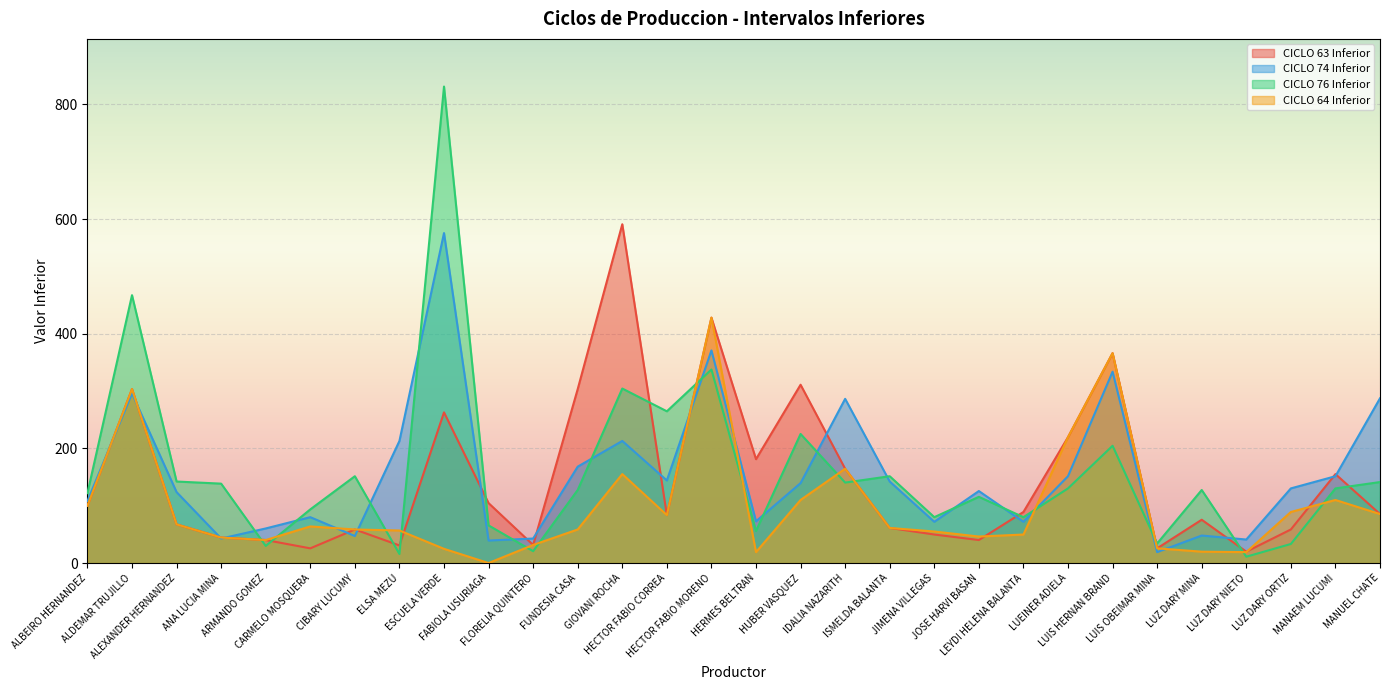

The CICLO 74 Inferior series shows 80.0 at CARMELO MOSQUERA. True or false?

True